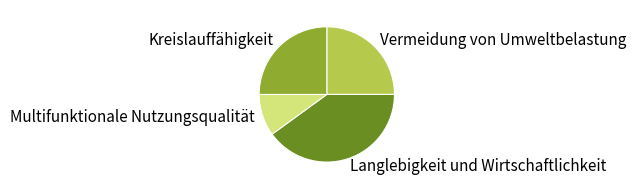

Is there any slice that represents more than half of the pie?

No